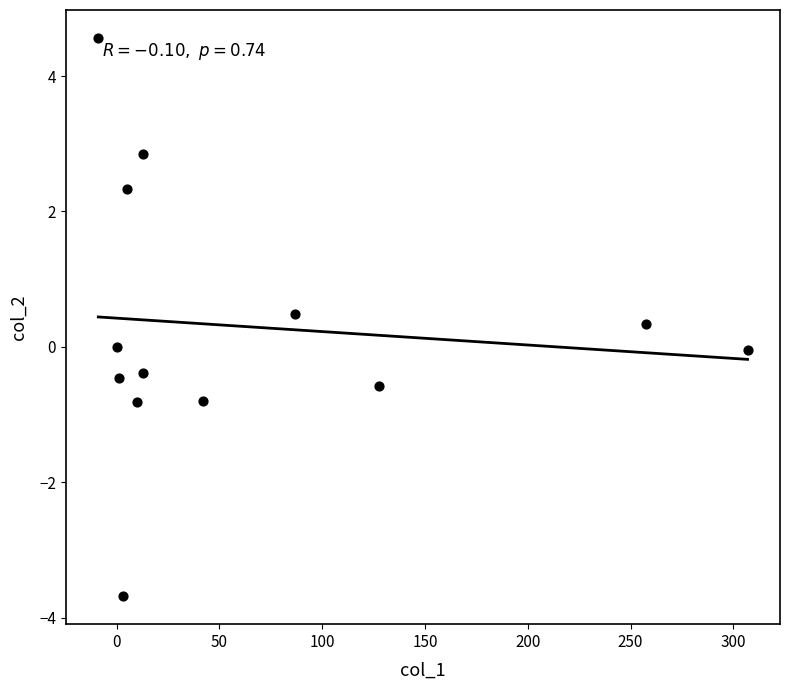

What is the range of X values (max minus min)?

315.8